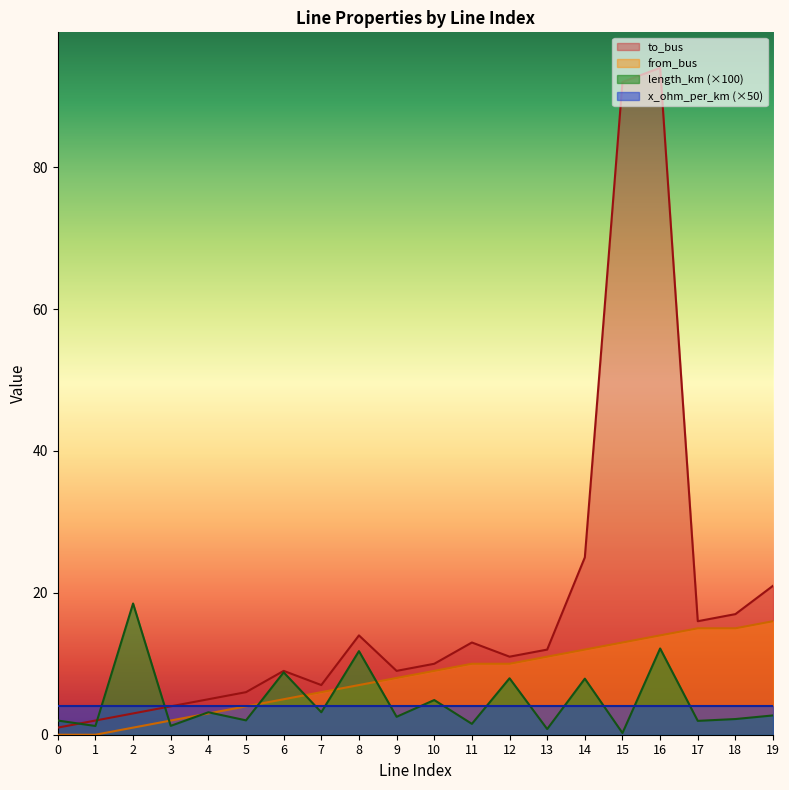

Does the chart display data point markers on the line(s)?

No